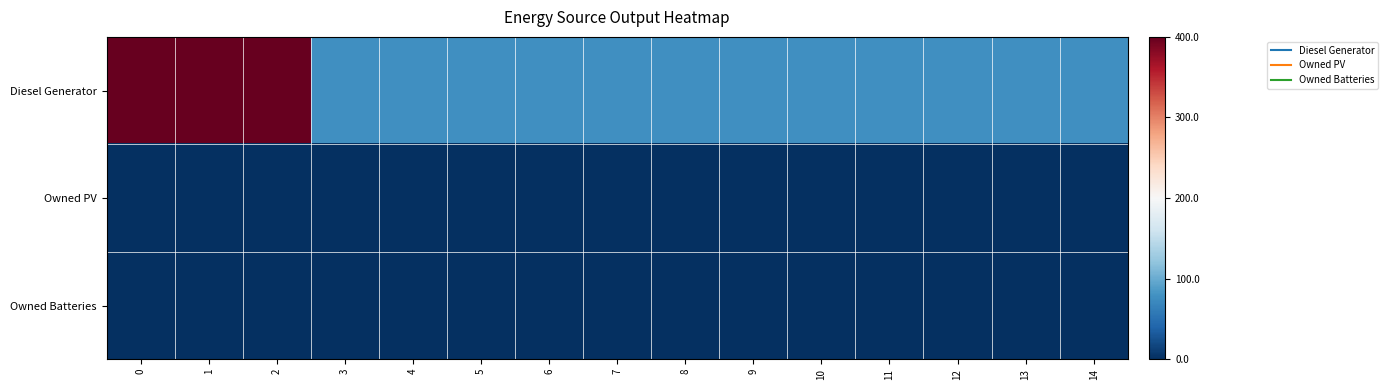

Reading left to right, transcribe all the data shown in this chart.

Diesel Generator: 0=400	1=400	2=400	3=77	4=77	5=77	6=77	7=77	8=77	9=77	10=77	11=77	12=77	13=77	14=77
Owned PV: 0=0	1=0	2=0	3=0	4=0	5=0	6=0	7=0	8=0	9=0	10=0	11=0	12=0	13=0	14=0
Owned Batteries: 0=0	1=0	2=0	3=0	4=0	5=0	6=0	7=0	8=0	9=0	10=0	11=0	12=0	13=0	14=0